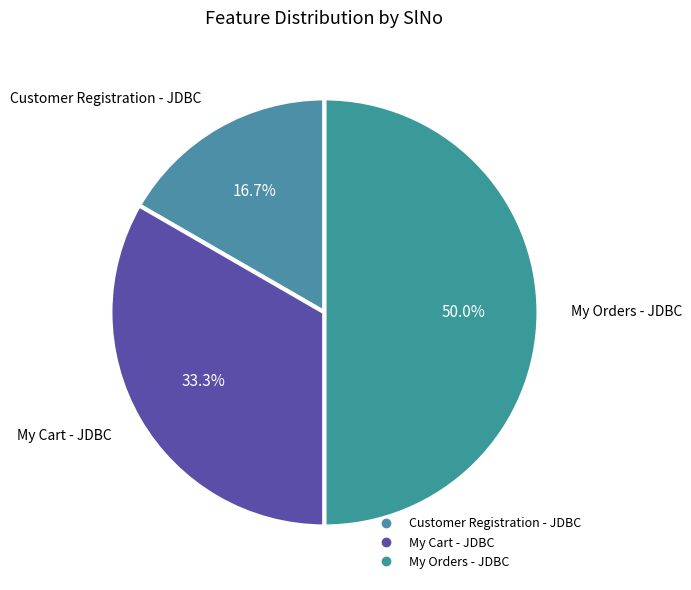

Does Customer Registration - JDBC represent more than half of the total?

No